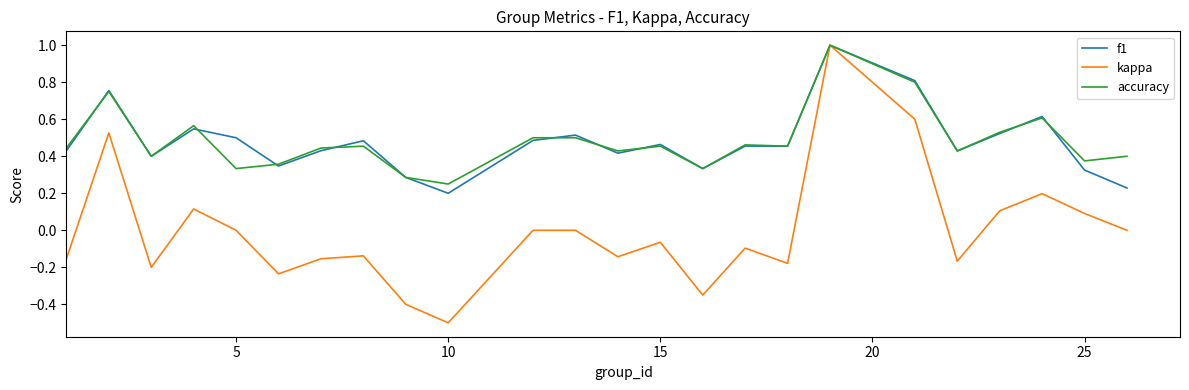

True or false: f1 and accuracy intersect in this chart.

True